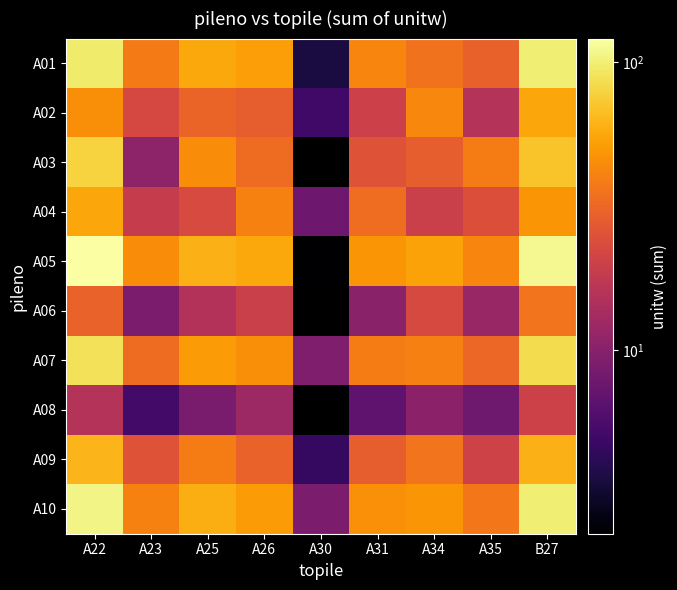

What is the greatest value displayed?

120.5